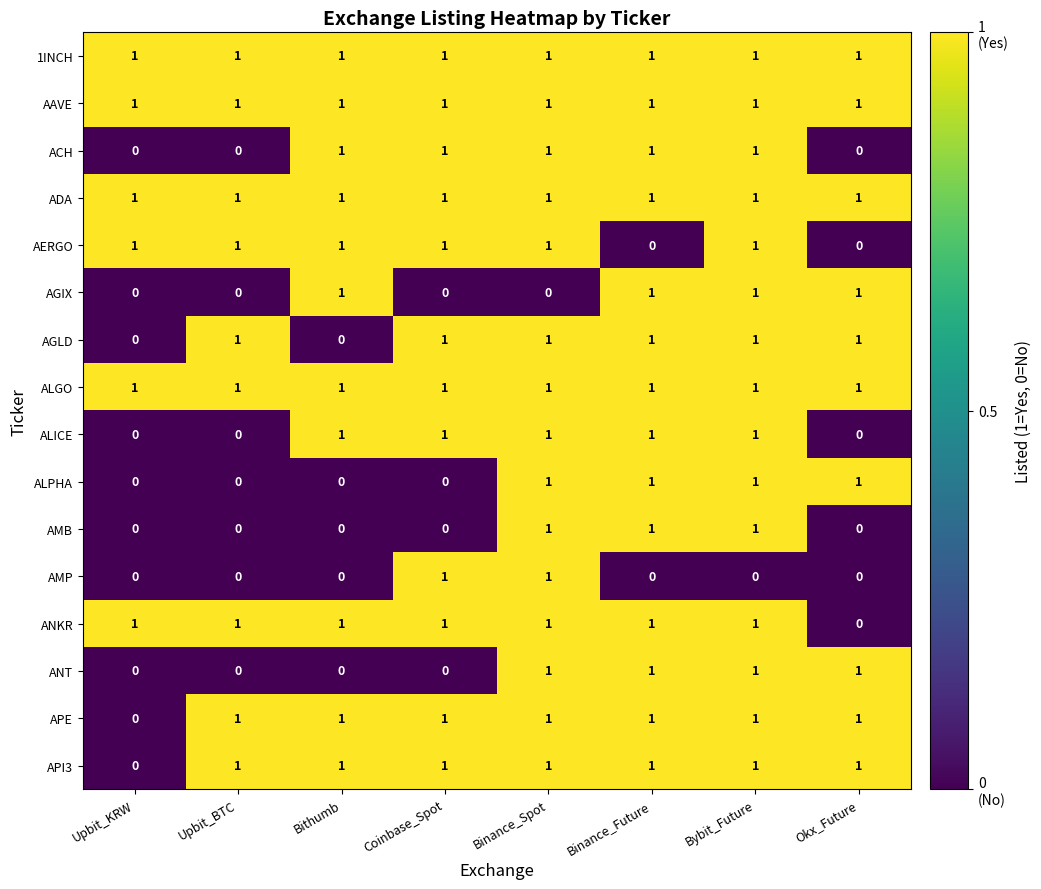

True or false: AGIX has a value of 0 at Binance_Spot.

True